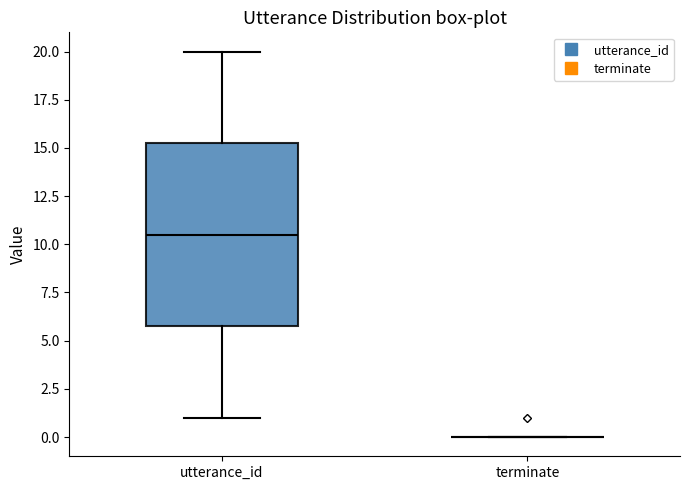

Reading left to right, read every box against the y-axis: the position of its median line, the range the box covers, and the ends of its whiskers. The values are not printed on the chart, so give them approximately, as read against the axis.

utterance_id: median 10.5, box 6.0 to 15.5, whiskers 1.0 to 20.0
terminate: box collapsed to a line at 0.0, whiskers 0.0 to 0.0